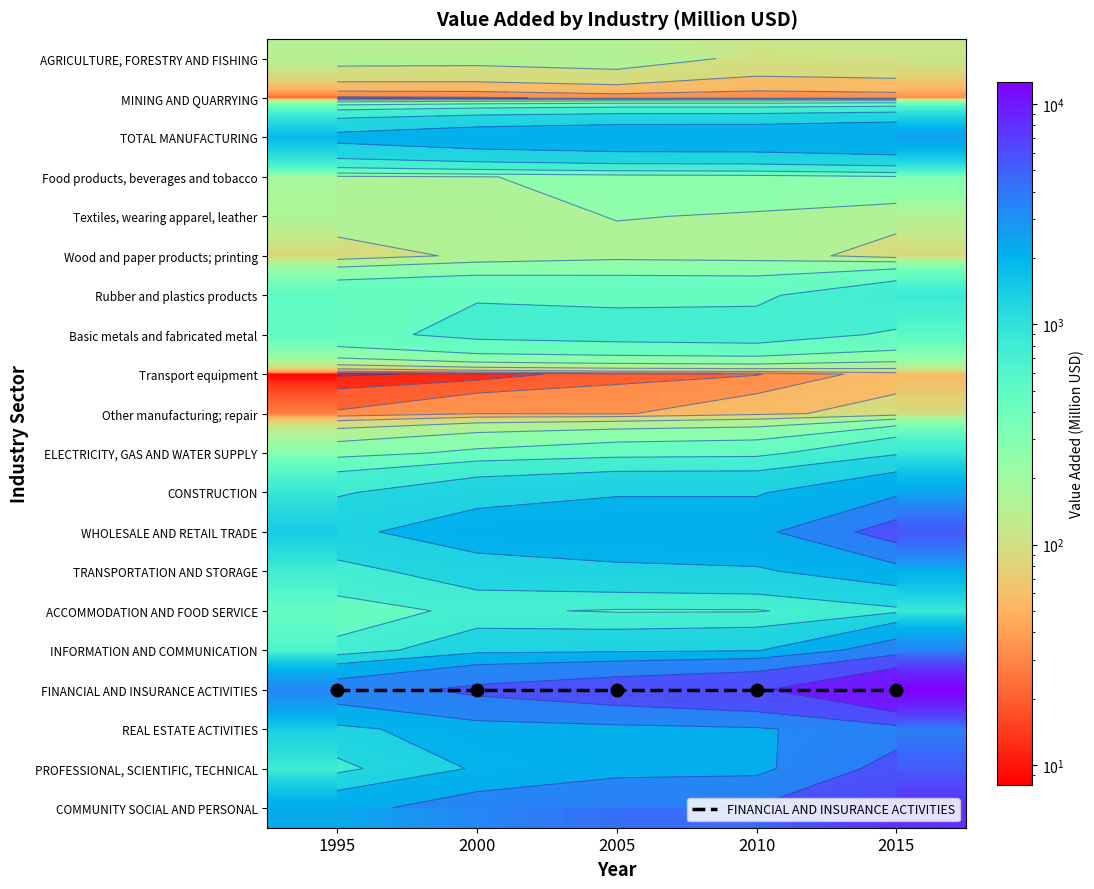

What is the total value across all series at 2000?

23091.8